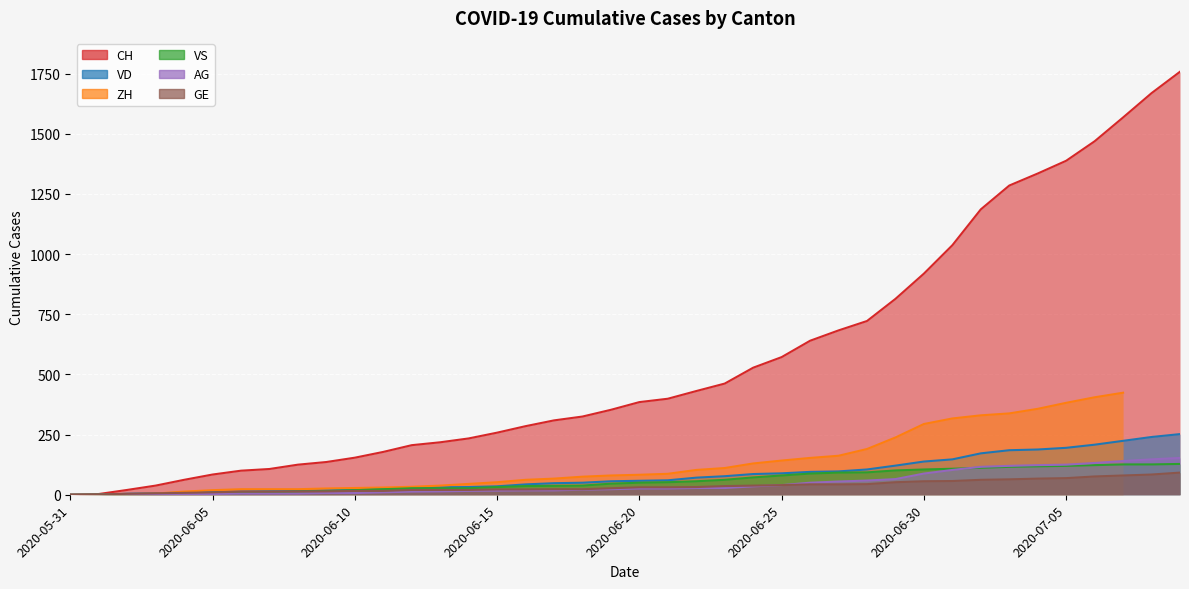

What is the sum of all GE values?

1389